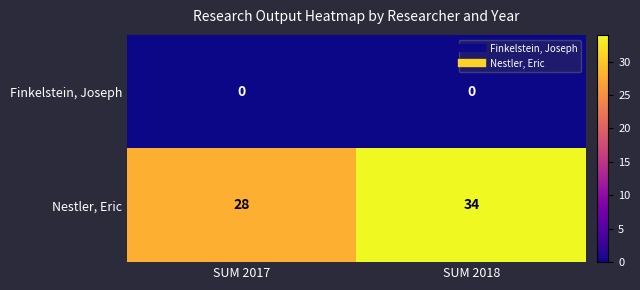

Which series has the largest total across all categories?

Nestler, Eric